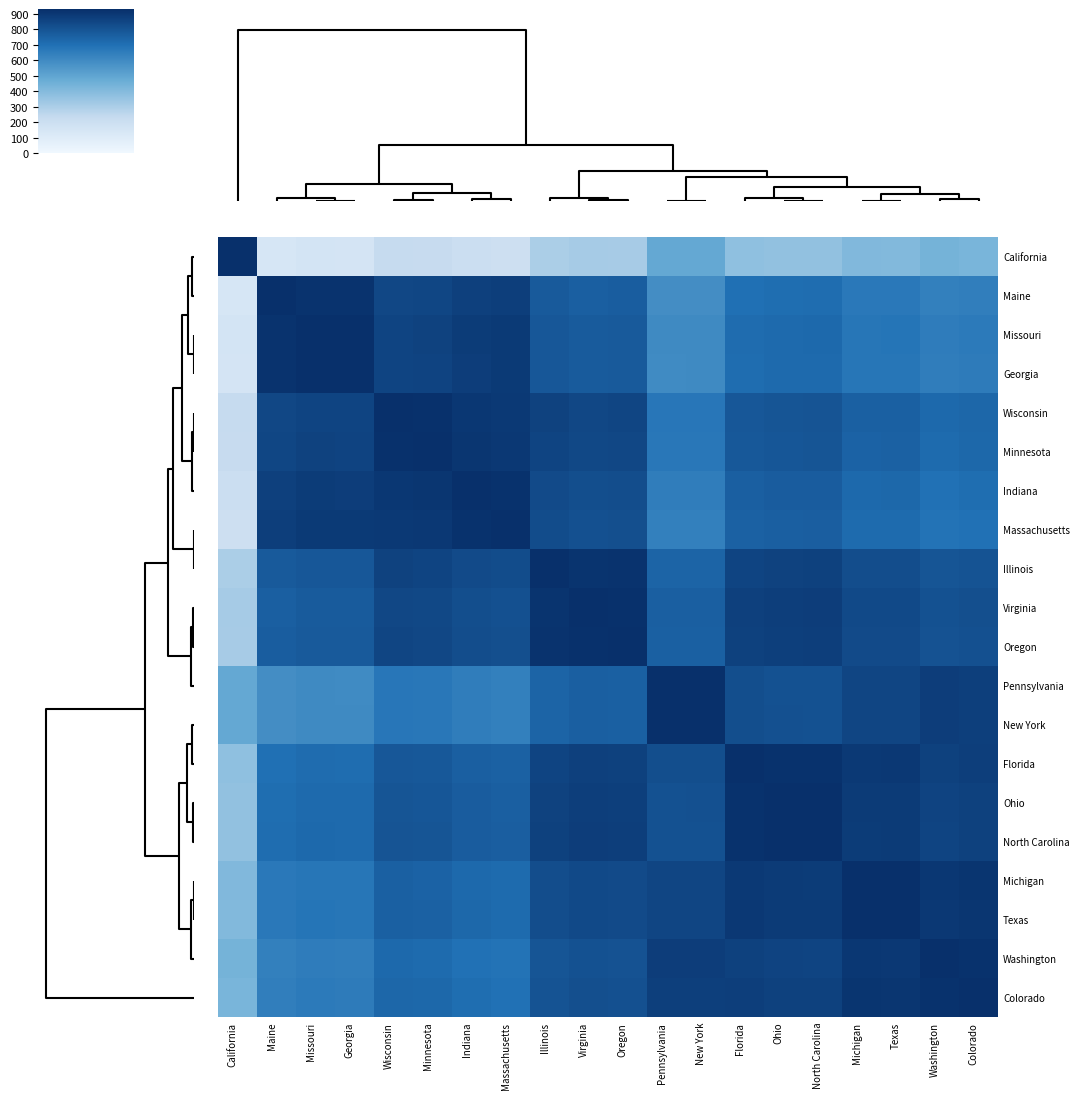

At how many categories does at least one series exceed 588?

20